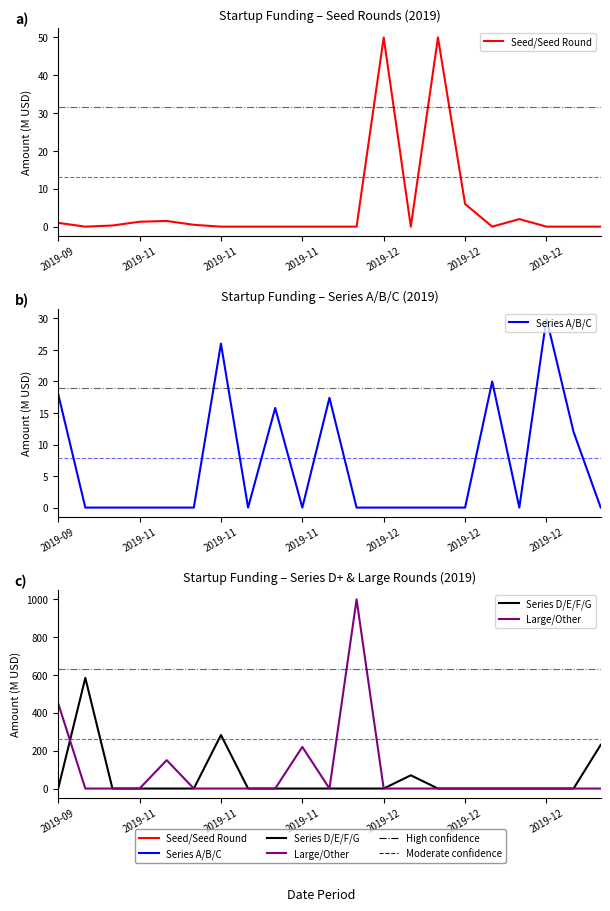

What is the difference between the maximum and minimum values in the Series D/E/F/G series?

585.0